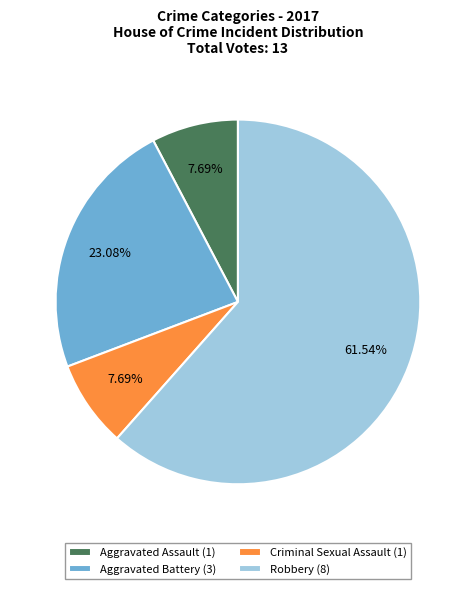

To the nearest percent, what portion does Robbery represent?

62%